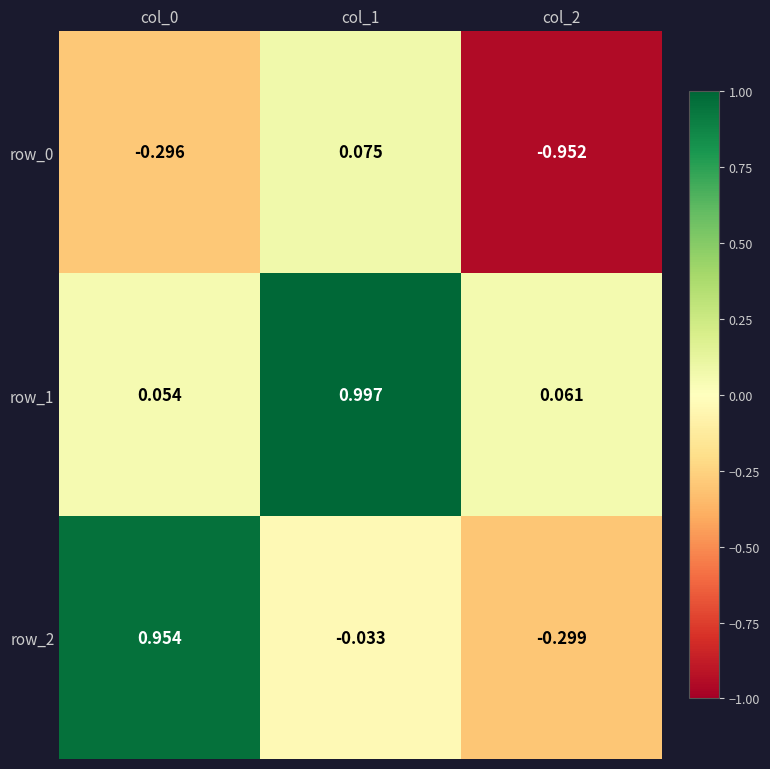

Is the value of row_2 at col_0 greater than the value of row_0 at col_2?

Yes